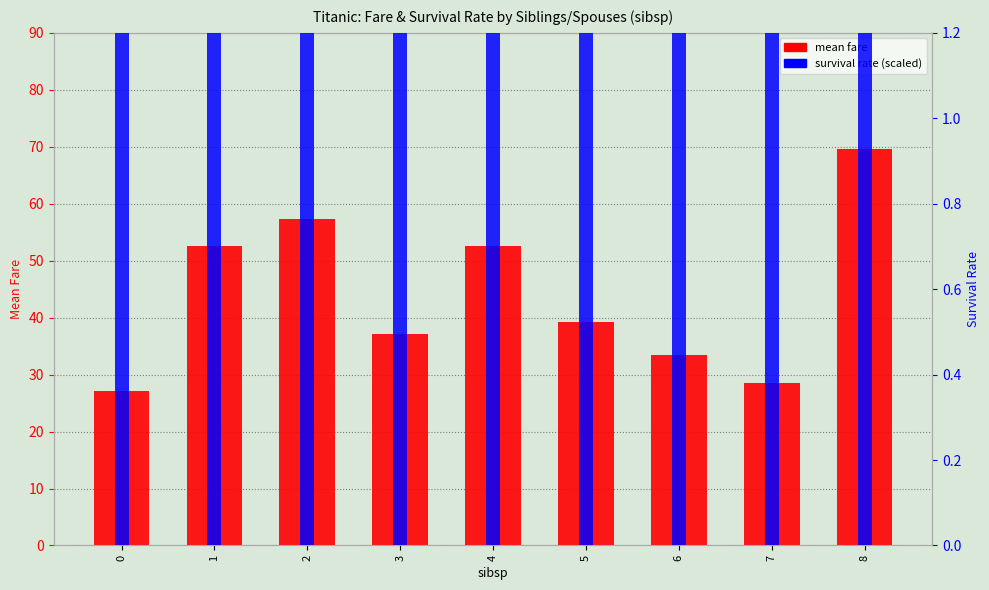

Count the number of data series in this chart.

2